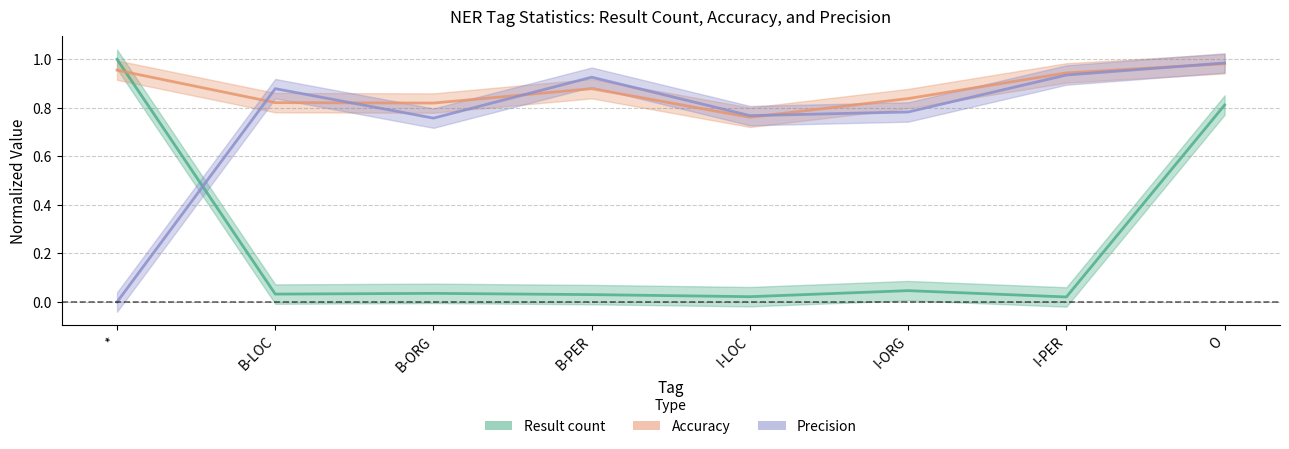

Which has a higher value, O or B-PER?

O